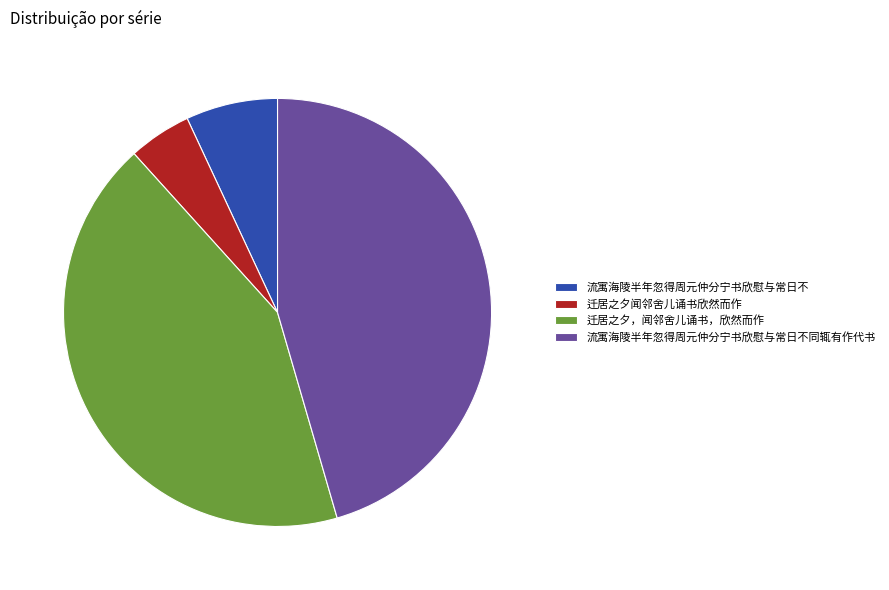

Which category has the smallest portion of the pie?

迁居之夕闻邻舍儿诵书欣然而作